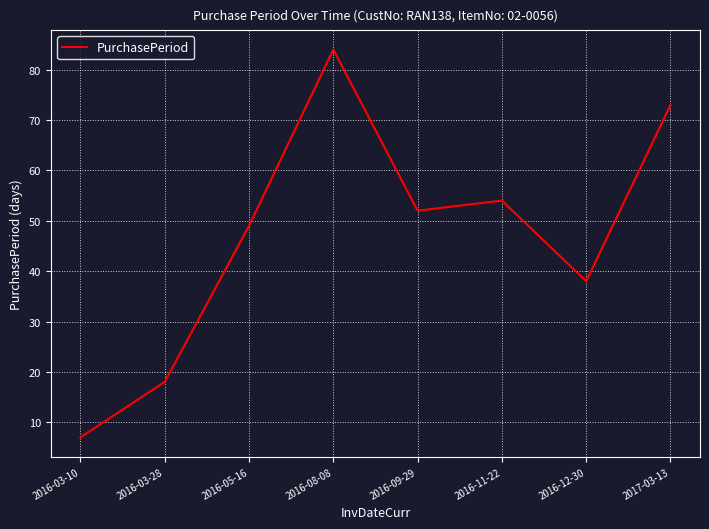

Where is the first local minimum?

2016-09-29